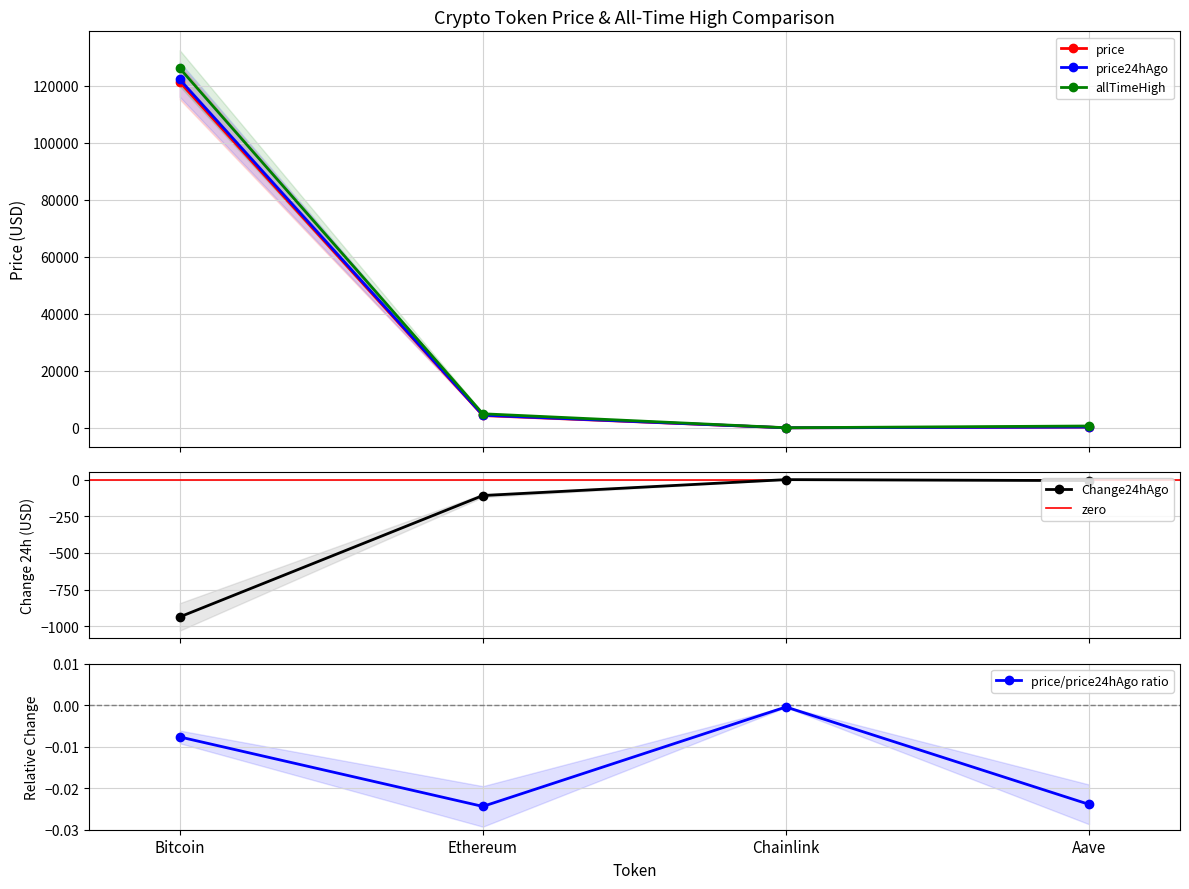

At Ethereum, list the series in order from largest to smallest.

allTimeHigh, price24hAgo, price, Change24hAgo